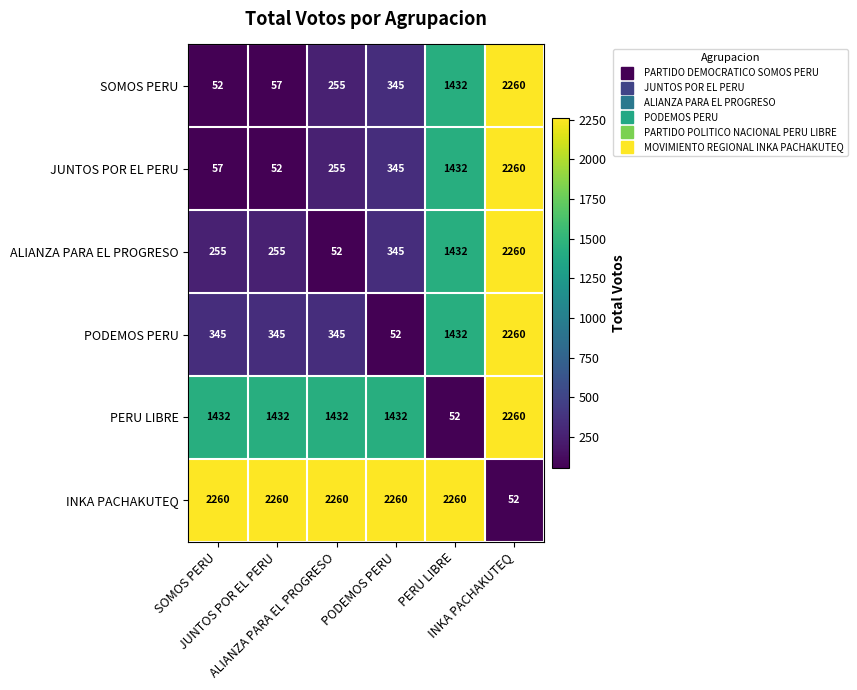

What is the greatest value displayed?

2260